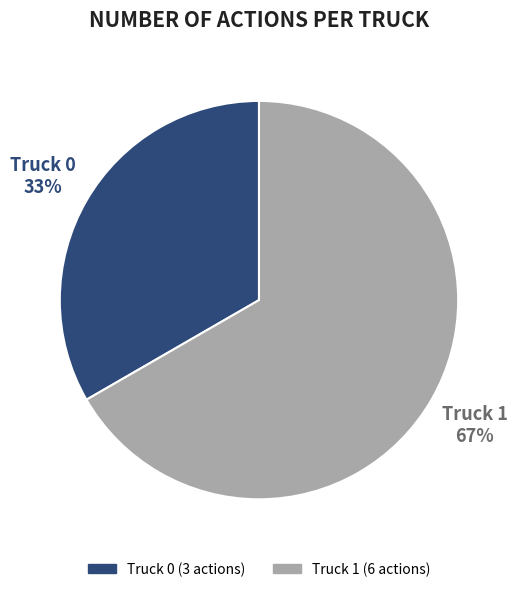

To the nearest percent, what is the combined percentage of Truck 1 and Truck 0?

100%